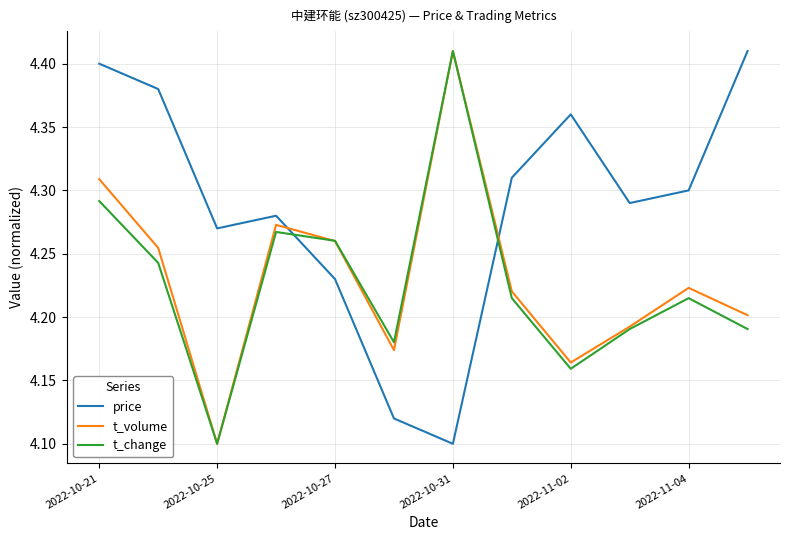

How many times do price and t_volume cross each other?

2